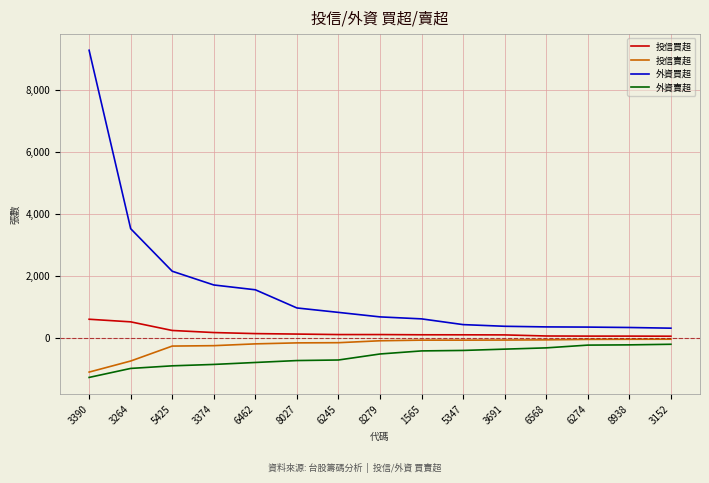

True or false: 外資賣超 and 外資買超 intersect in this chart.

False